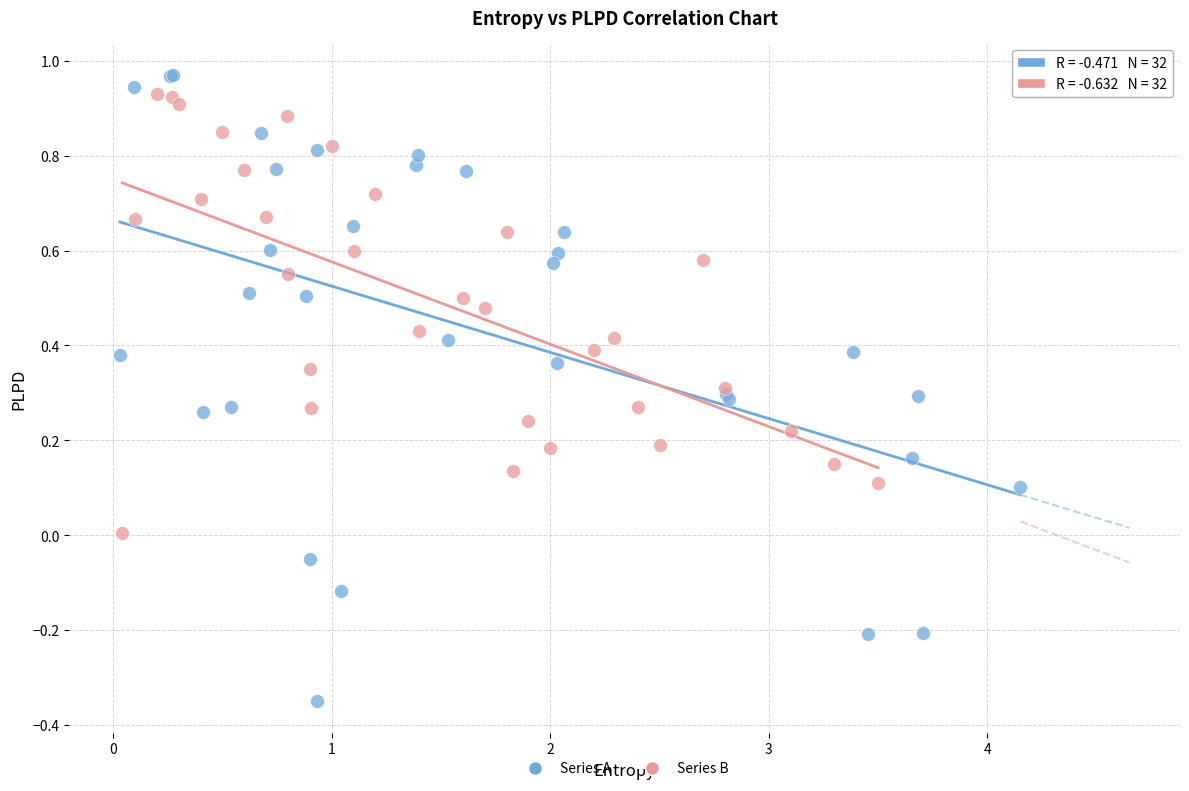

Which series reaches the minimum Y coordinate?

Series A